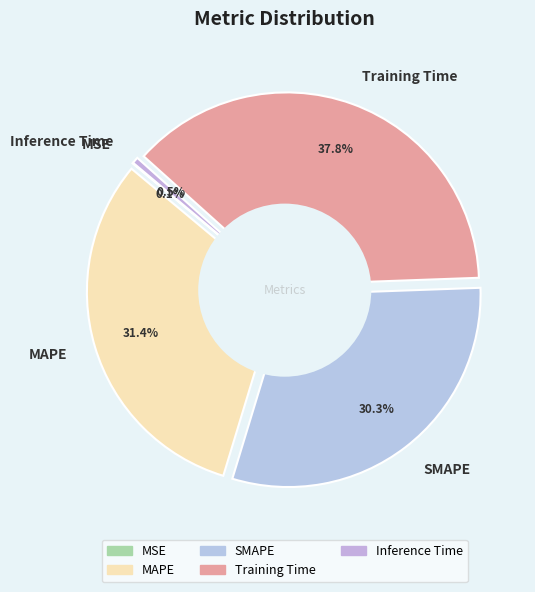

To the nearest percent, what percentage of the pie is Training Time?

38%